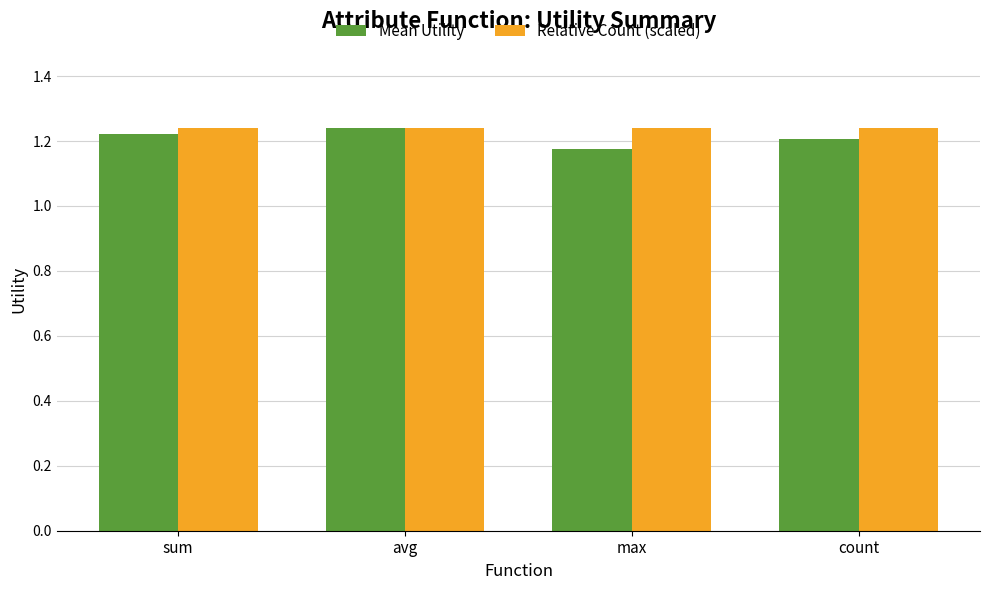

What is the total value across all series at max?

2.4